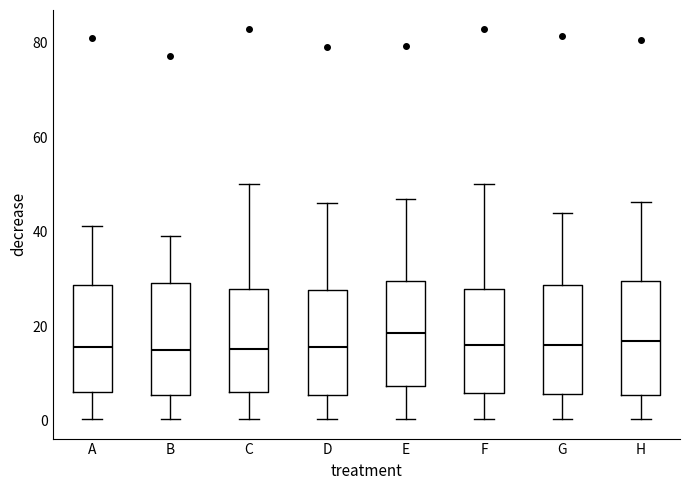

Where does the lower whisker of the box for A end on the y-axis? The values are not printed on the chart, so give them approximately, as read against the axis.

0